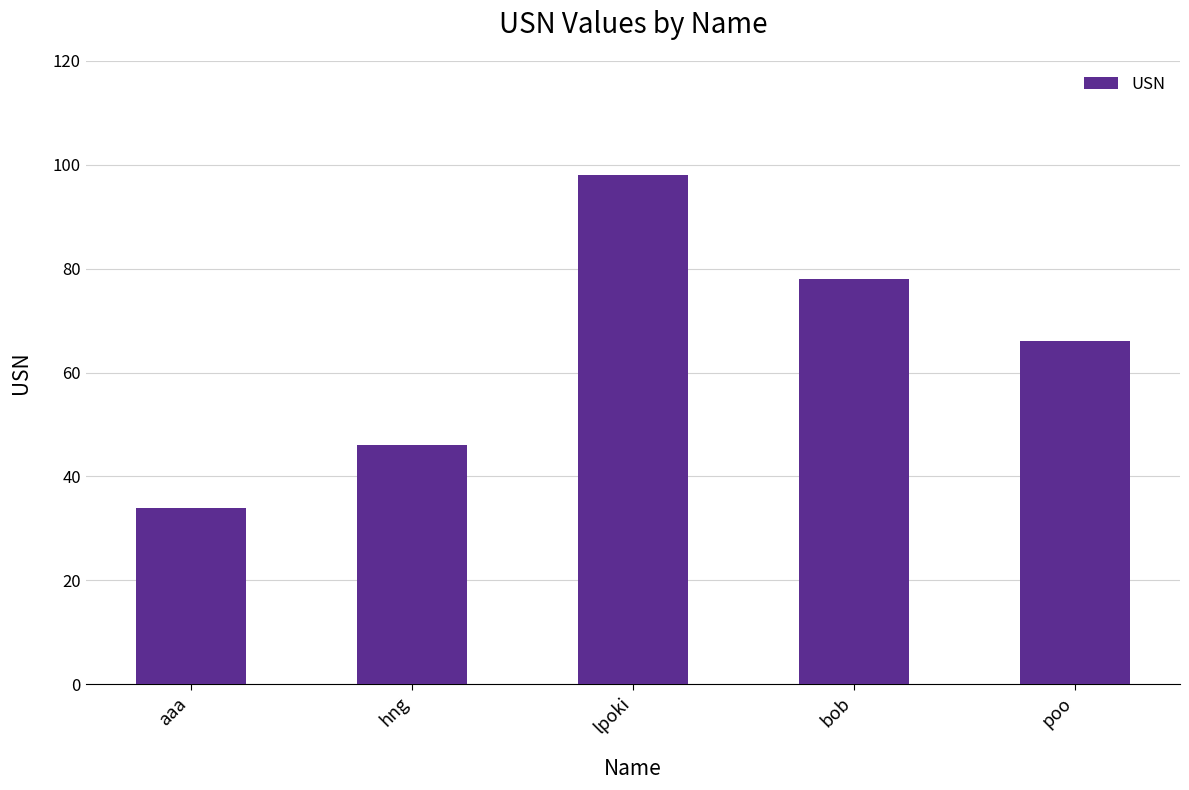

The chart shows a value of 95 at poo. True or false?

False